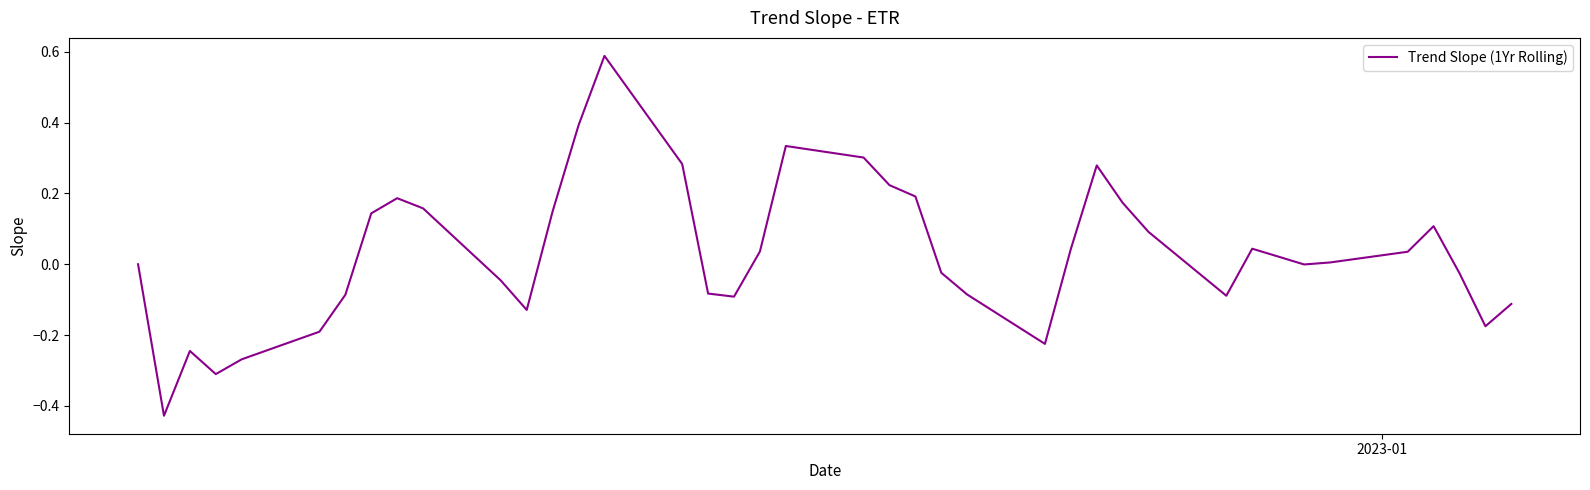

What is the difference between the maximum and minimum values?

1.0